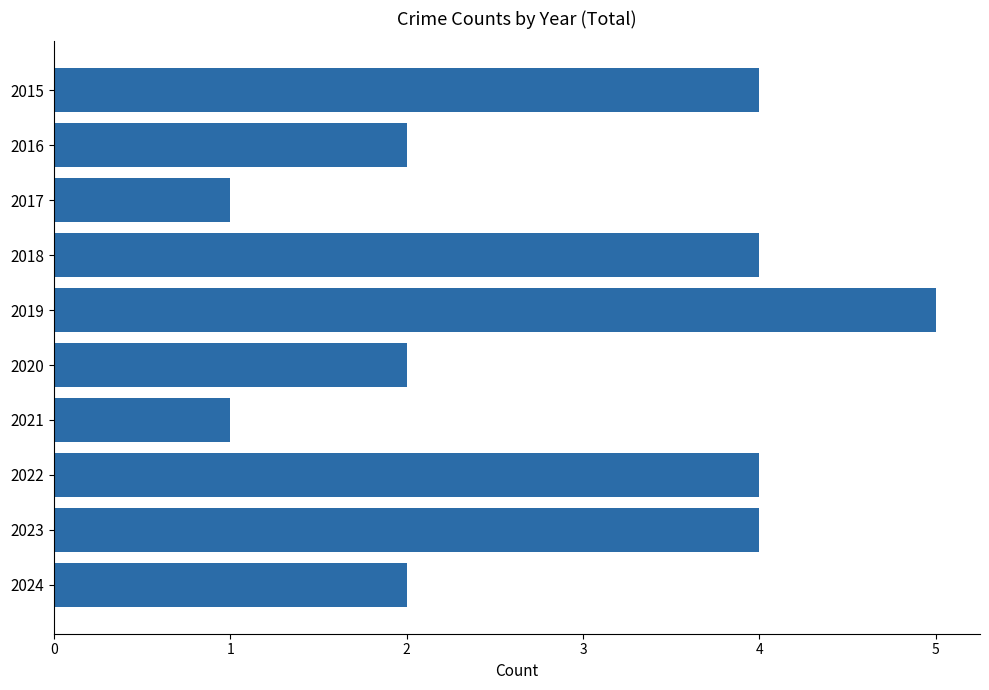

What is the ratio of the value at 2016 to the value at 2022?

0.5